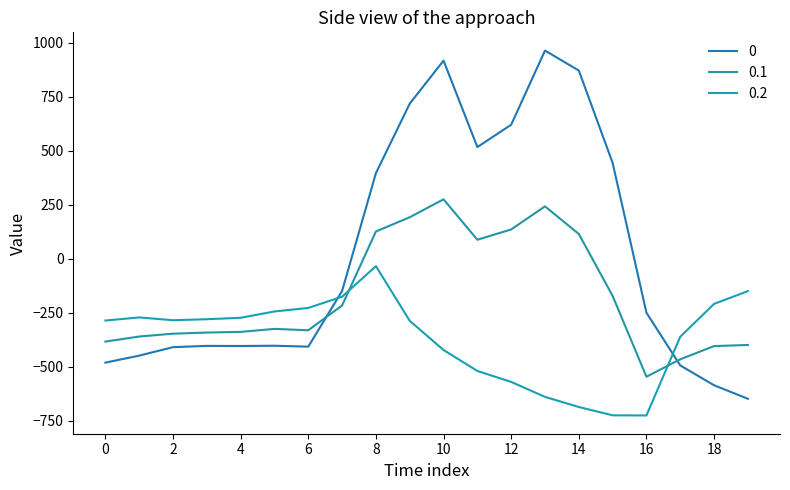

Rank the categories by 0 value from lowest to highest.

19, 18, 17, 0, 1, 2, 6, 4, 3, 5, 16, 7, 8, 15, 11, 12, 9, 14, 10, 13